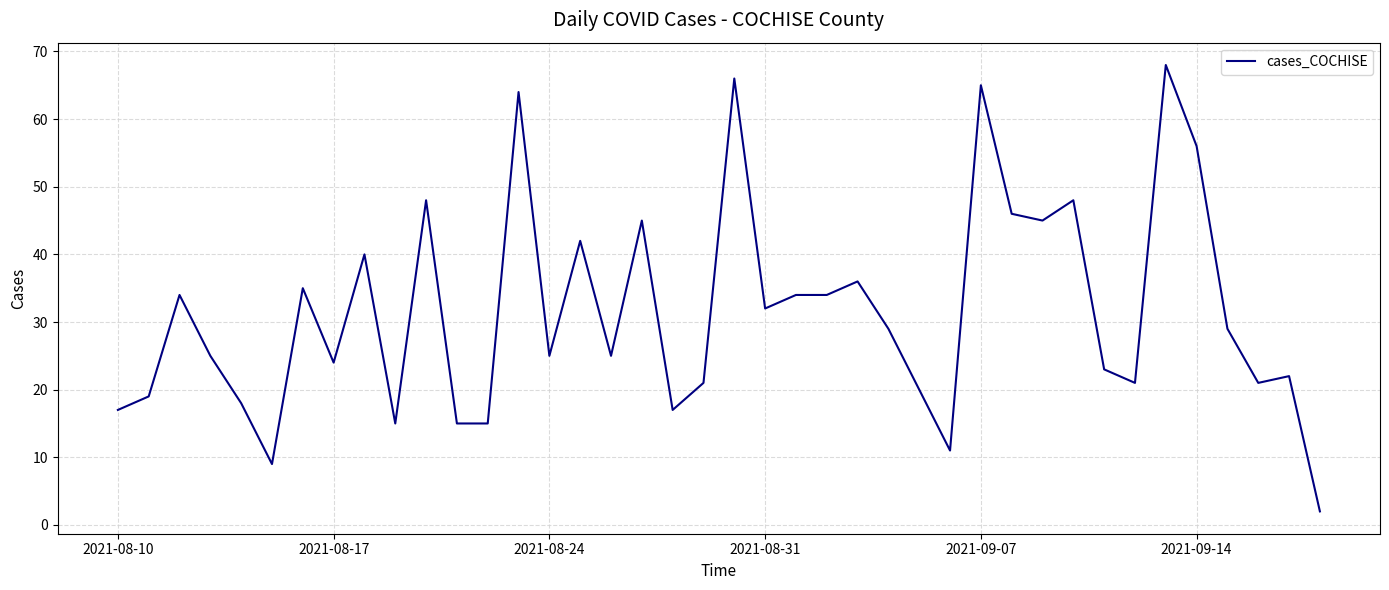

What is the difference between the maximum and minimum values?

66